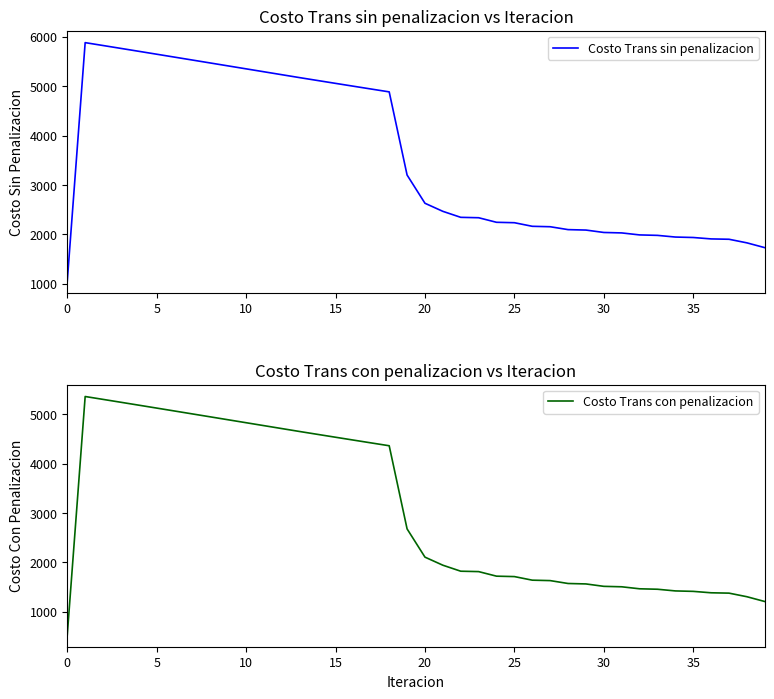

True or false: Costo Trans con penalizacion has more than 0 interior local peaks.

True